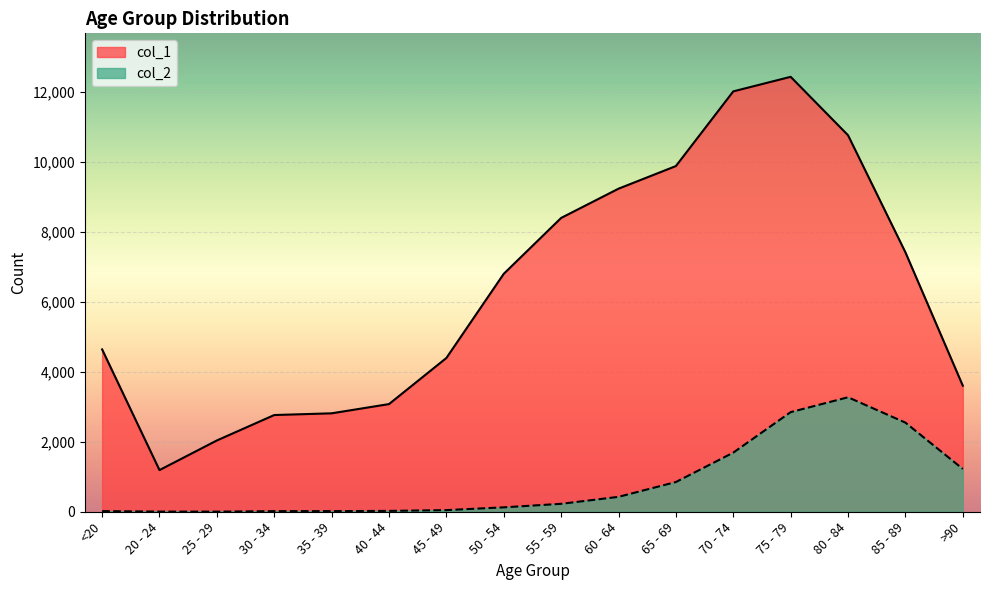

Where is the first local maximum for col_2?

80 - 84